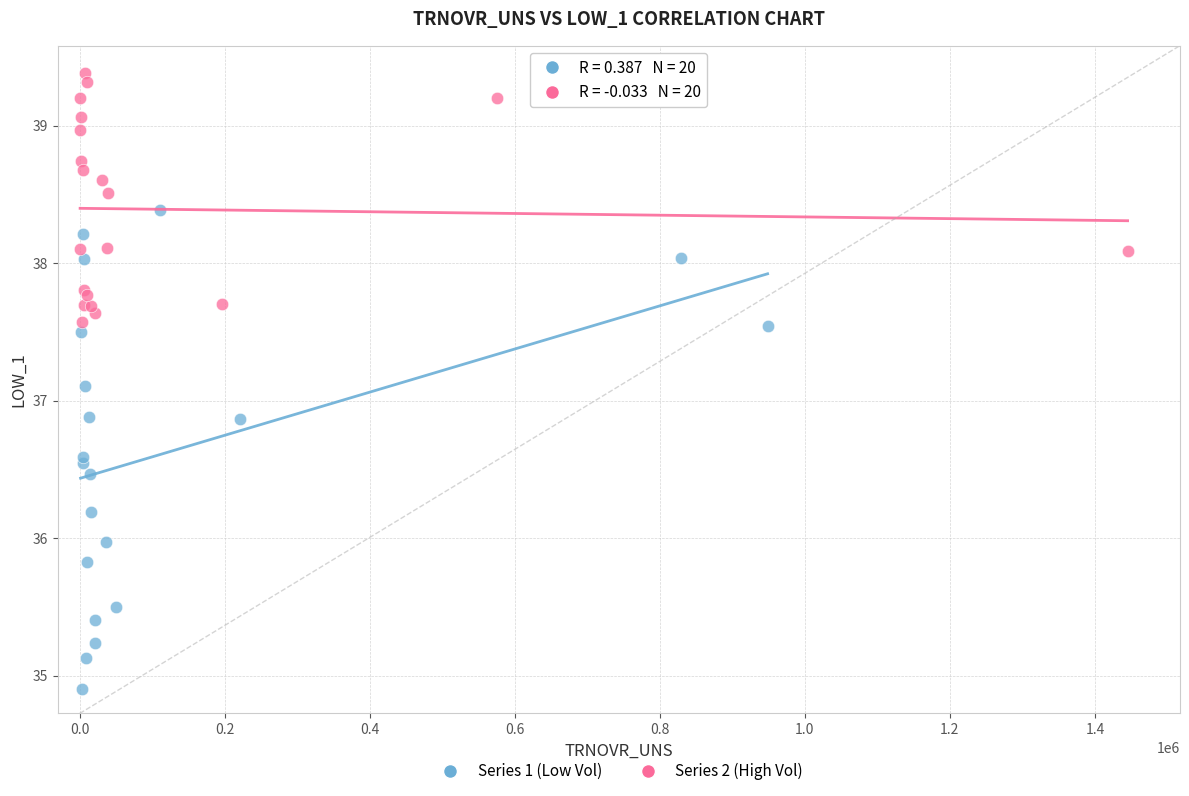

Which series contains the highest Y value?

Series 2 (High Vol)